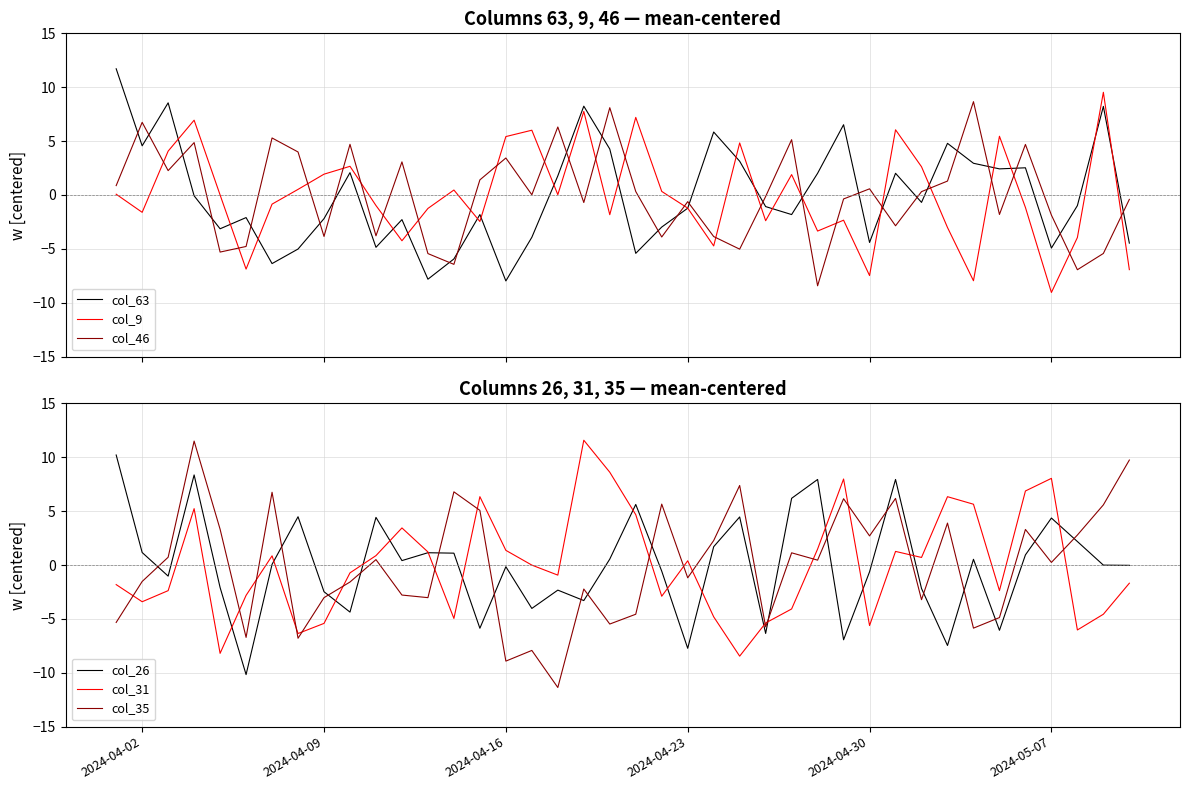

What is the maximum value for col_9?

9.5